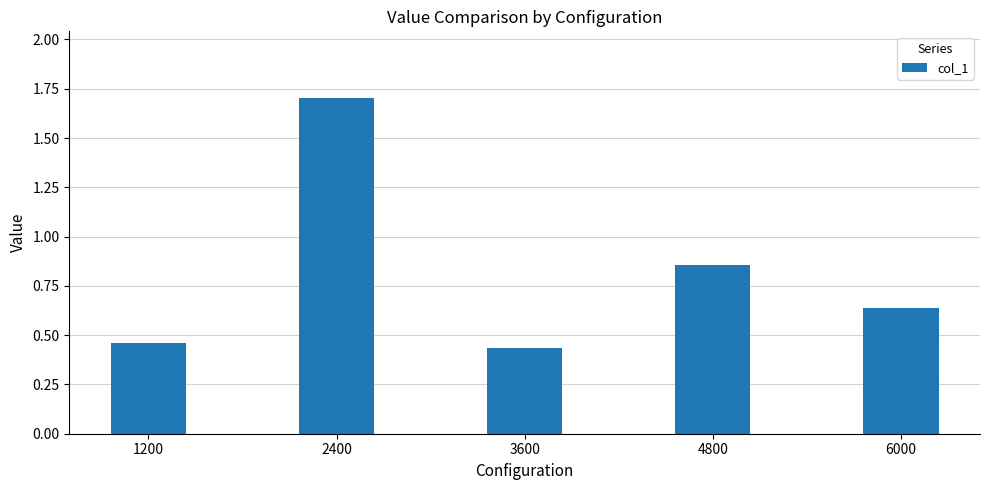

Which has a higher value, 6000 or 2400?

2400